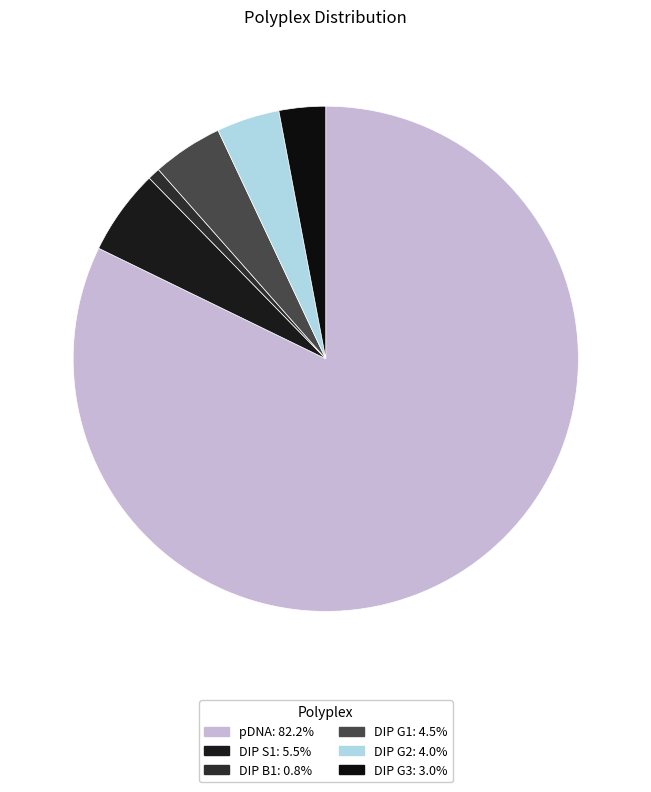

Is the sum of DIP G2 and DIP S1 greater than half?

No